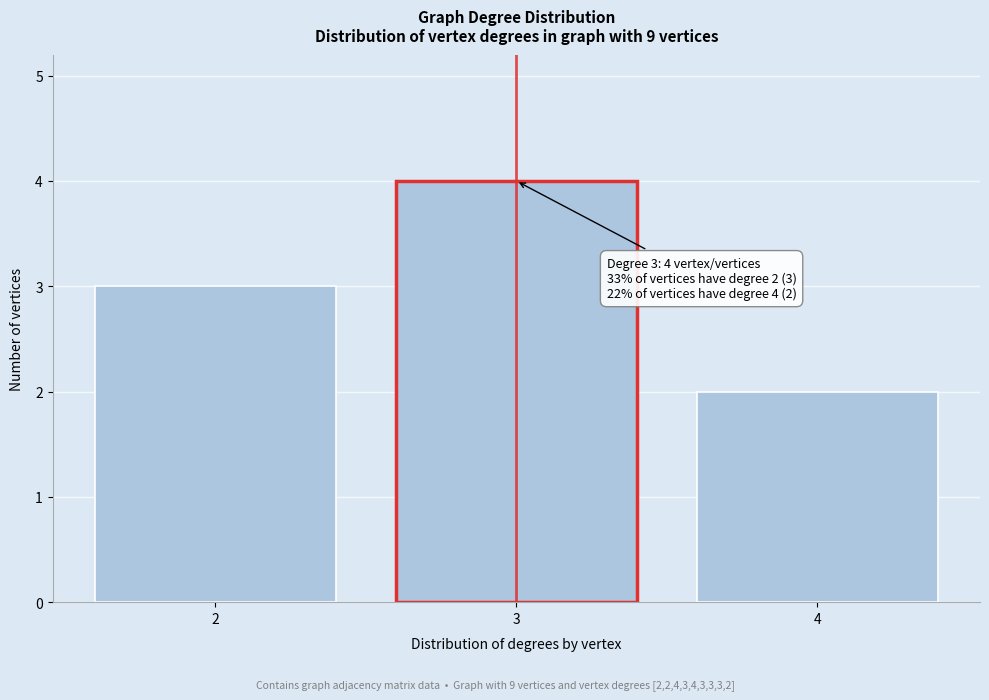

Reading right to left, what are all the values shown in this chart?

2	4	3